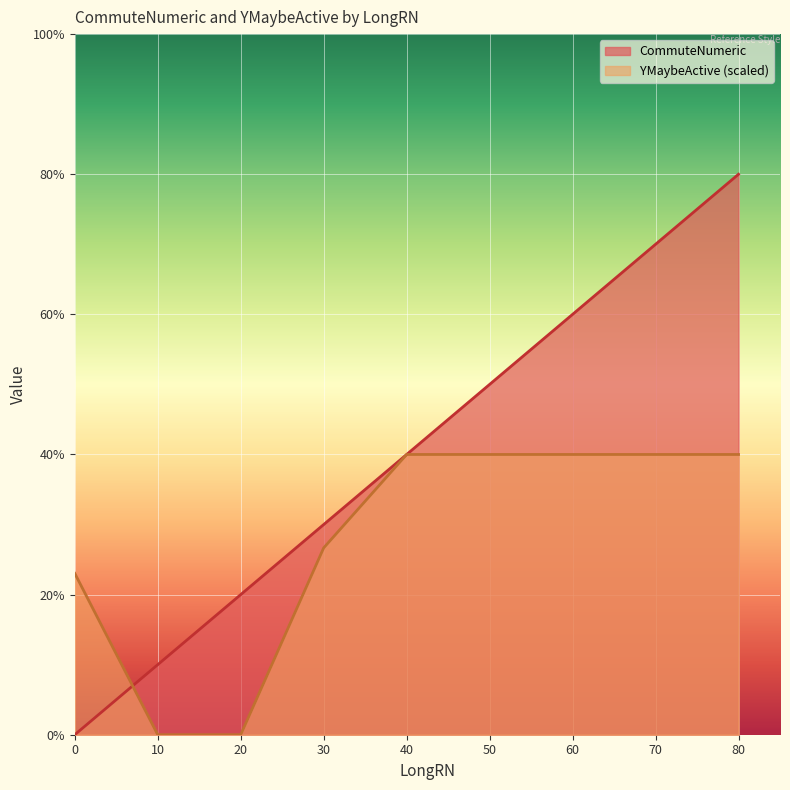

Between which two adjacent categories do CommuteNumeric and YMaybeActive first intersect?

0 and 10